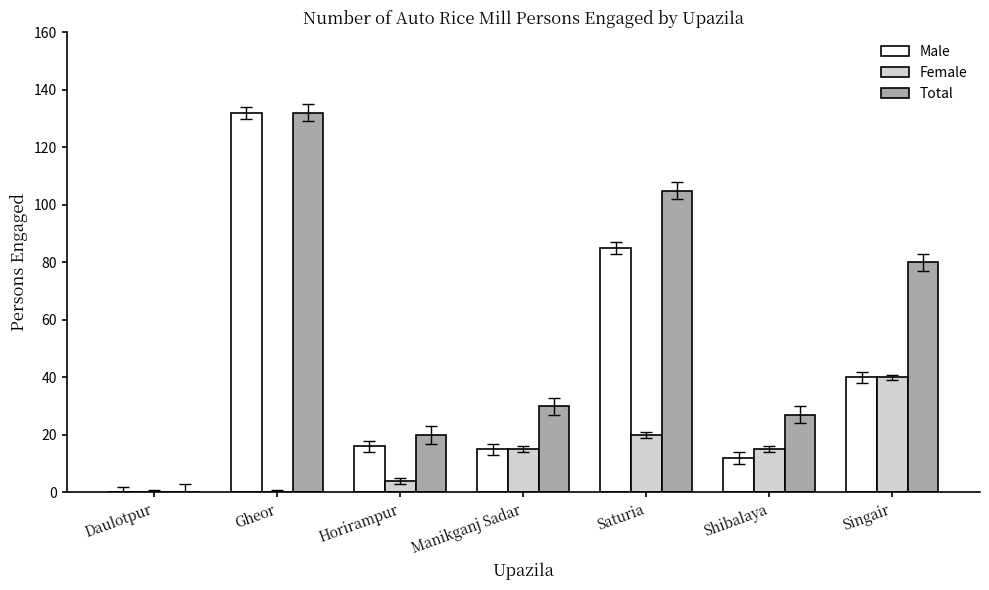

Reading right to left, list all the values displayed in this chart.

Male: 40	12	85	15	16	132	0
Female: 40	15	20	15	4	0	0
Total: 80	27	105	30	20	132	0